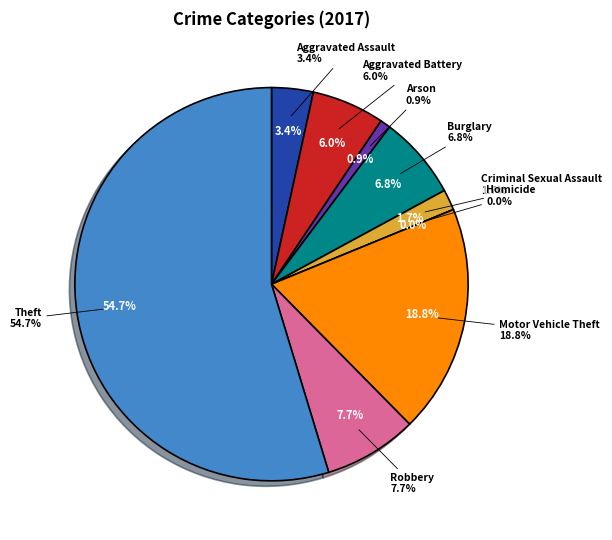

What percentage is the Theft slice, to the nearest percent?

55%